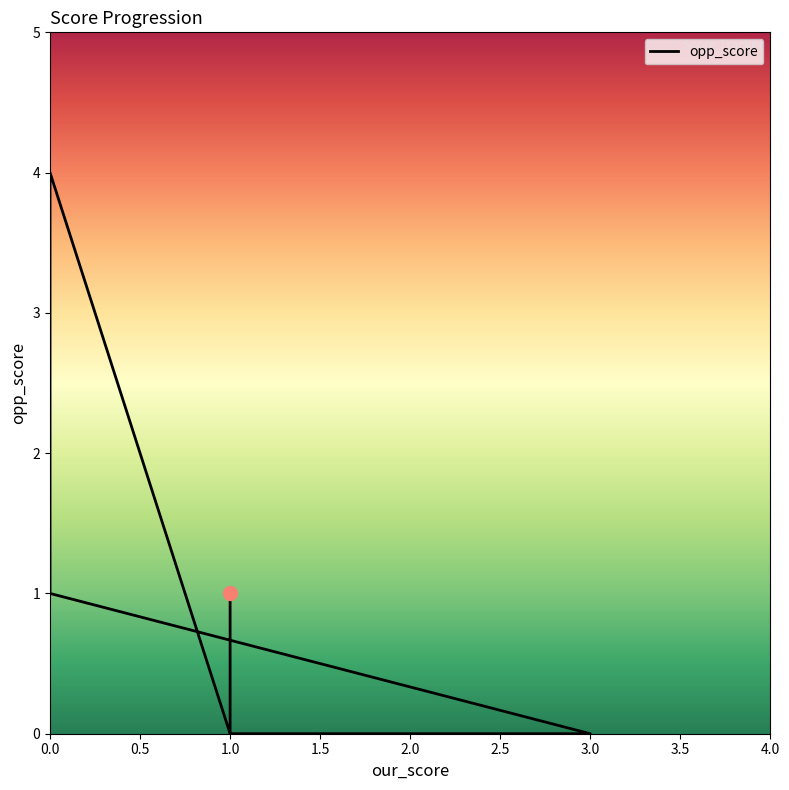

How many points are lower than both their immediate neighbors (excluding endpoints)?

1